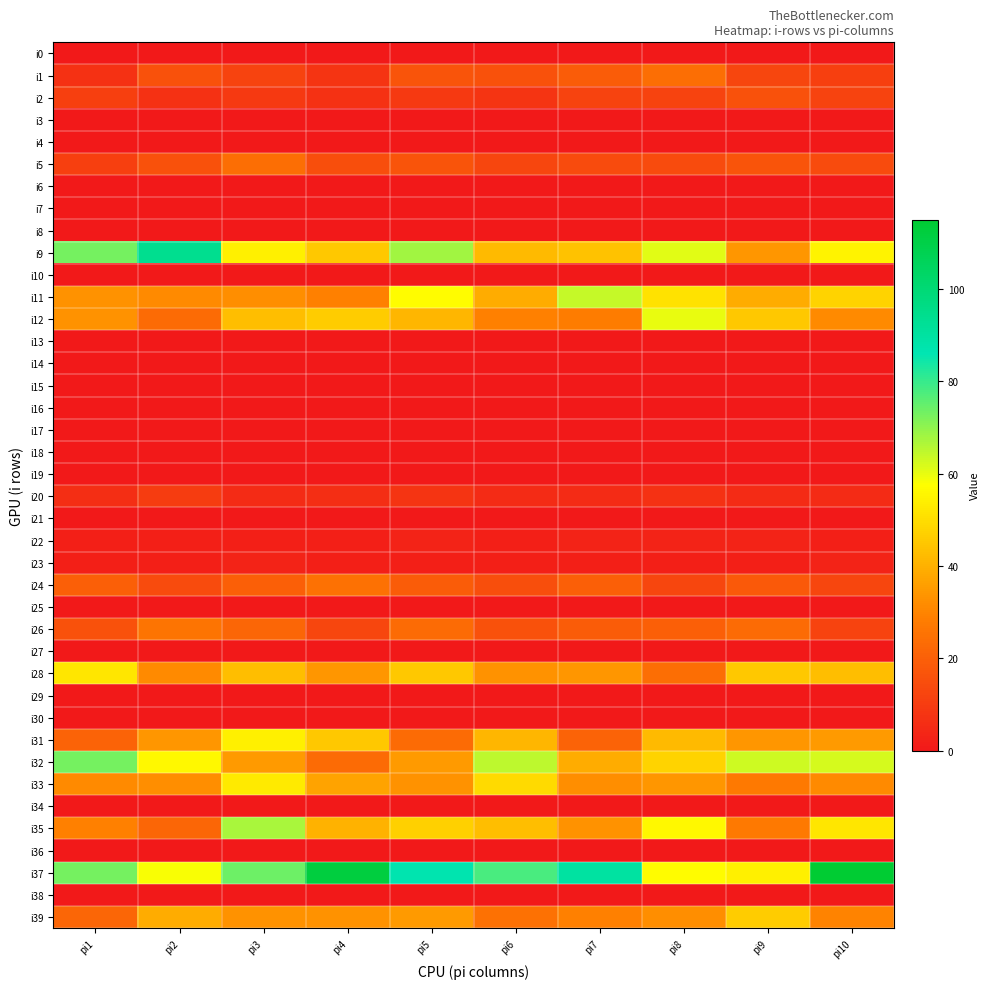

Which series changed the most between pi6 and pi7?

i32